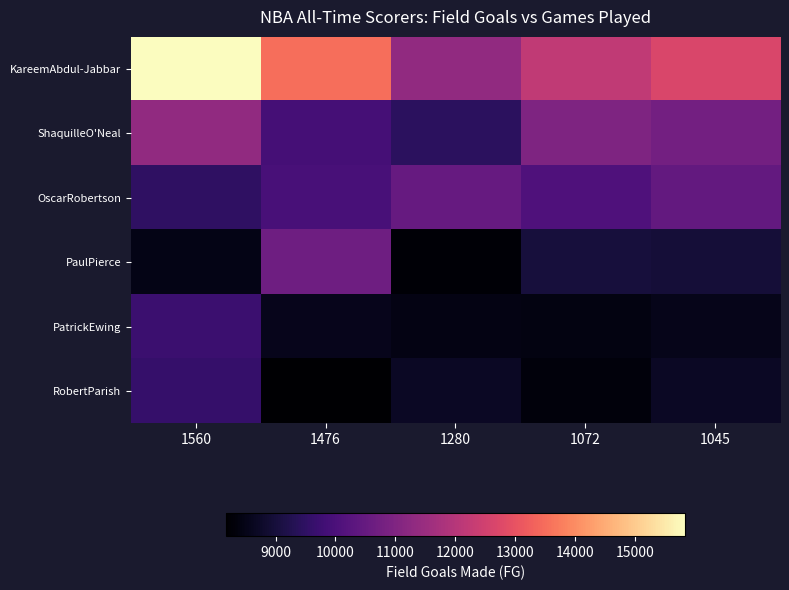

Count the number of categories in the chart.

5